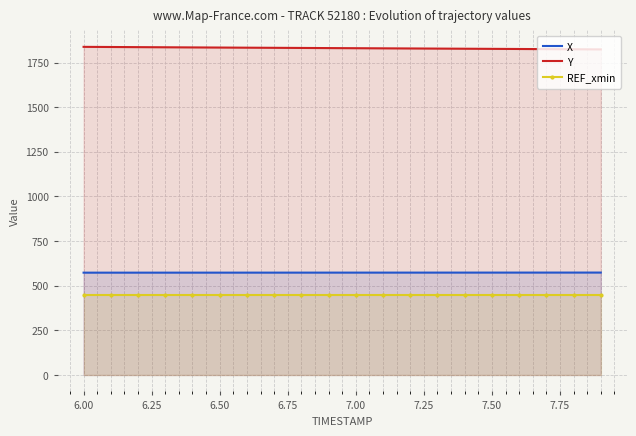

At 6.00, list the series in order from largest to smallest.

Y, X, REF_xmin